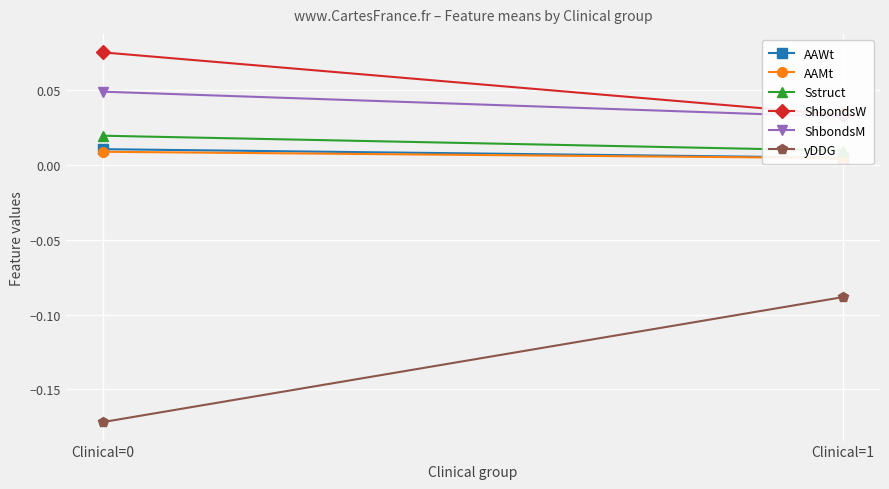

Which category has the lowest value across all series?

Clinical=0